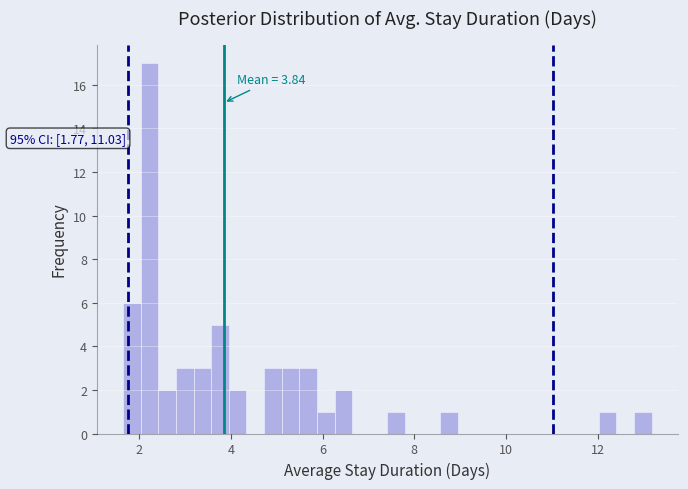

Read against the x-axis, roughly where is the centre of the tallest bar?

2.2